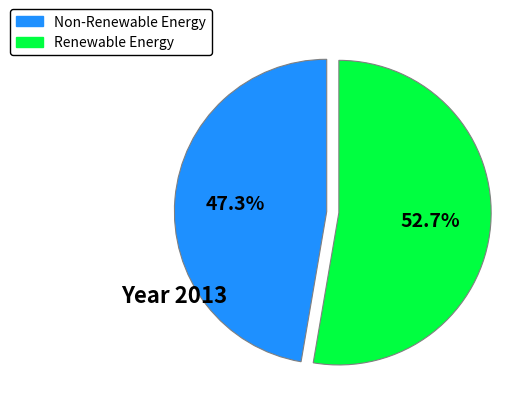

Is there a majority slice in this chart?

Yes